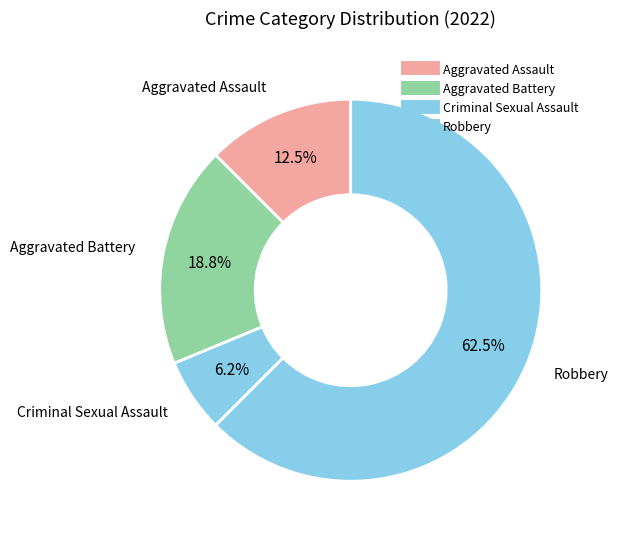

Count the number of slices in the pie.

4